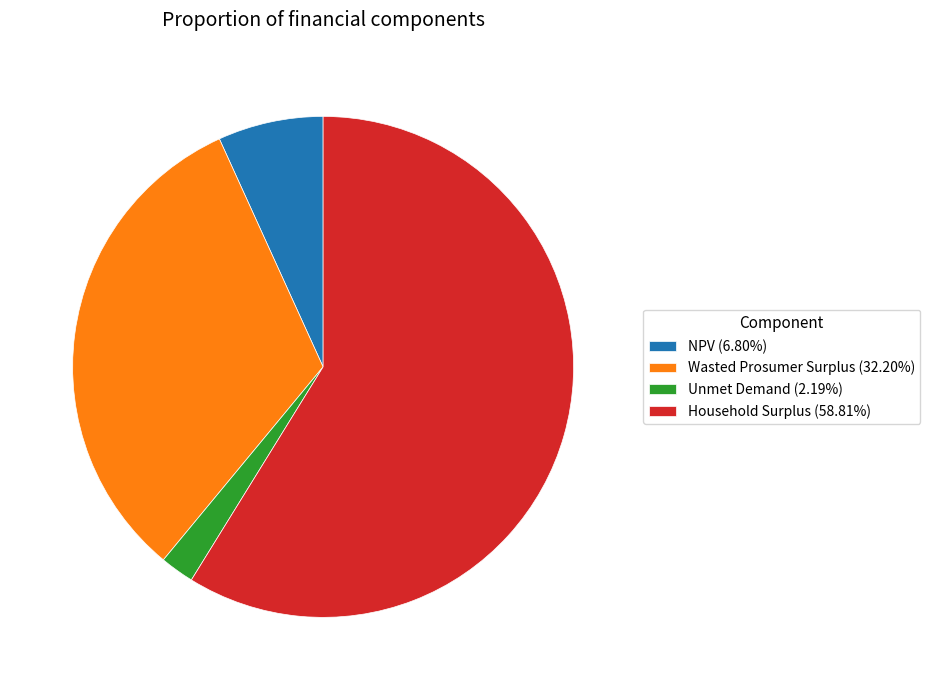

Is there a majority slice in this chart?

Yes